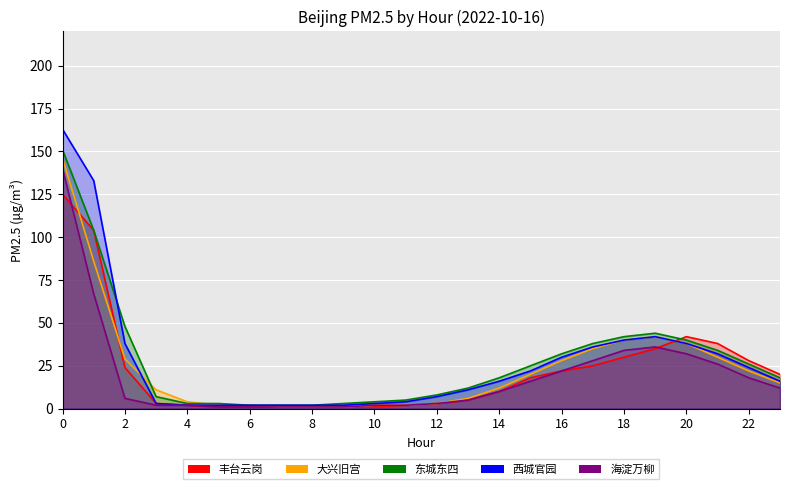

What is the difference between the highest and lowest values at 11?

3